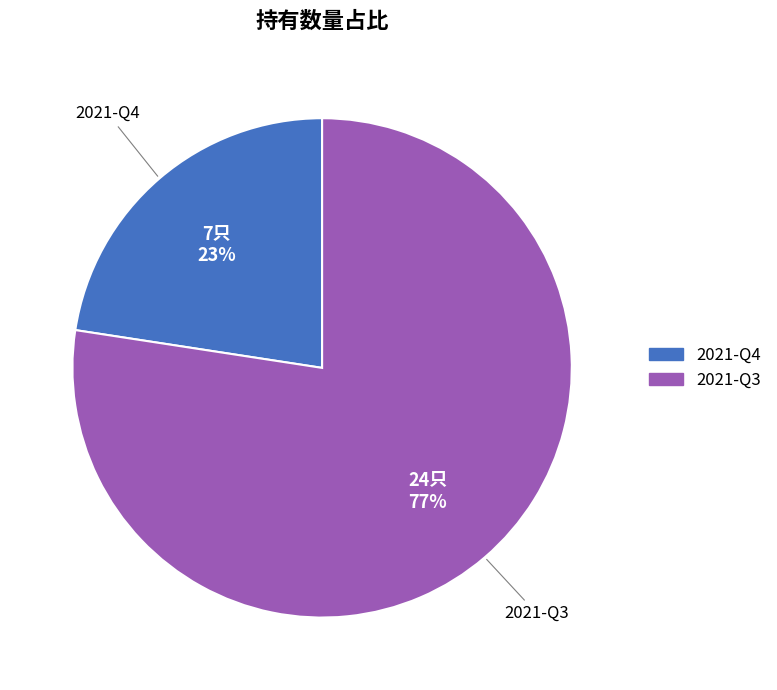

Do 2021-Q4 and 2021-Q3 together represent more than half of the pie?

Yes